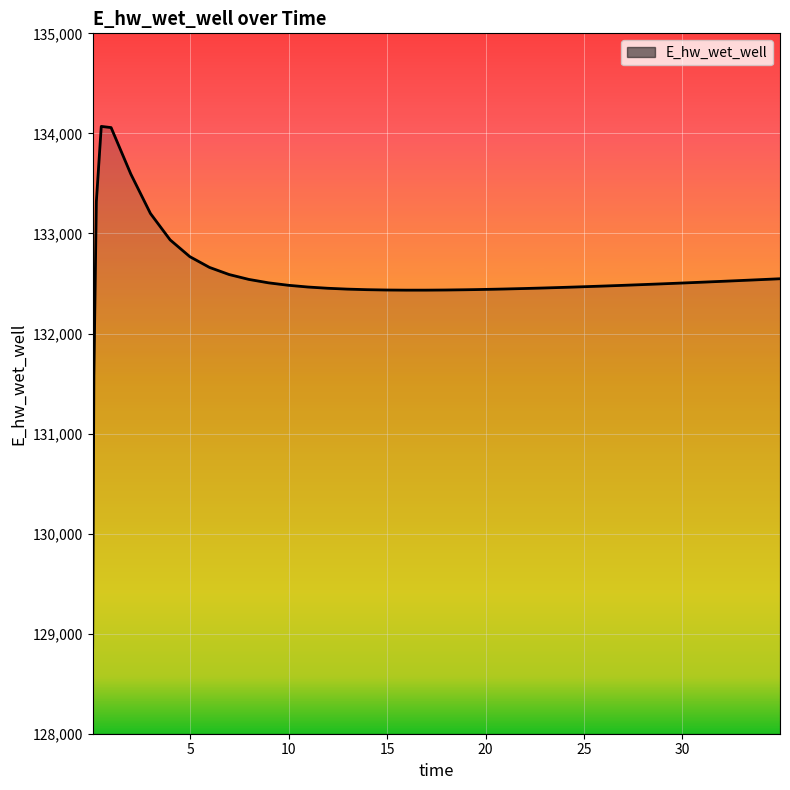

What is the smallest value displayed?

128862.7